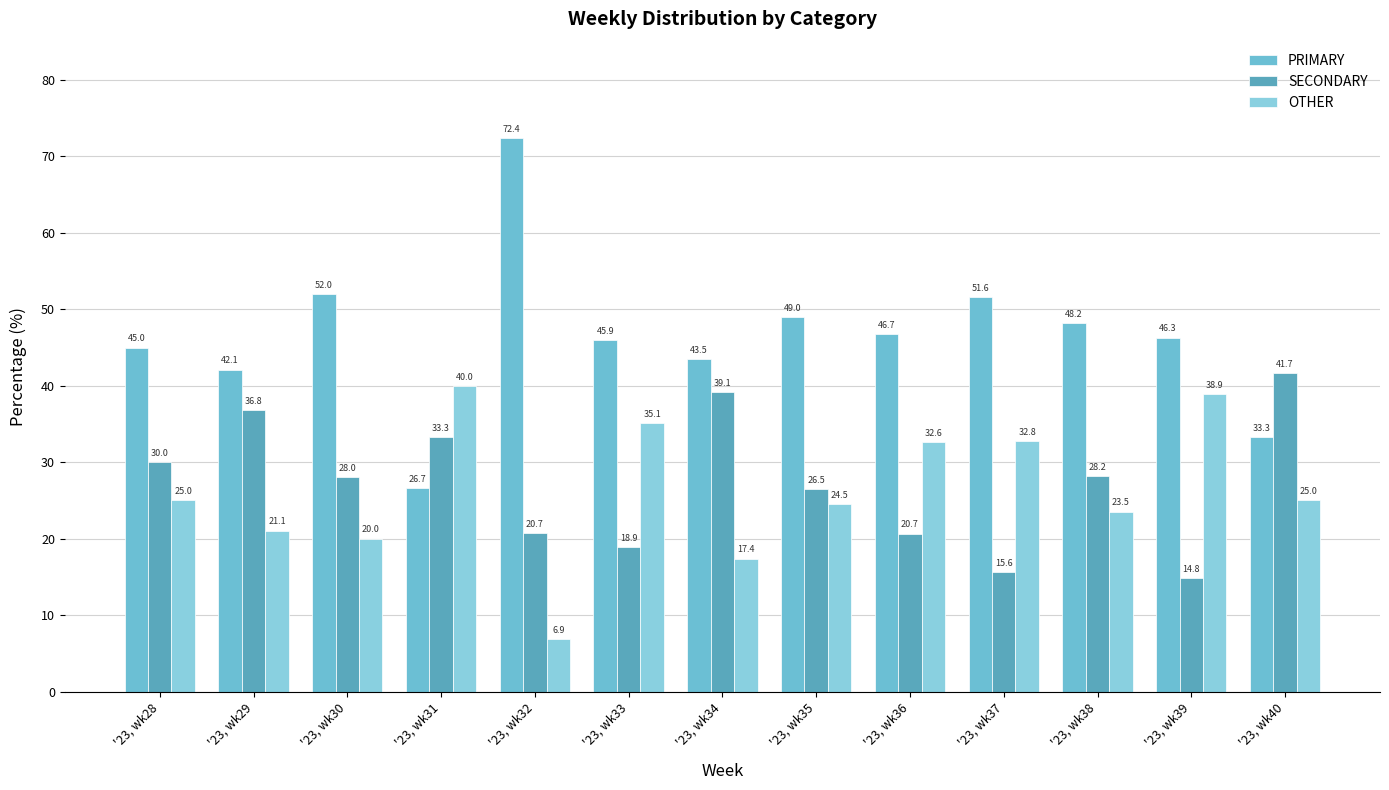

Which category has the highest value across all series?

'23, wk32